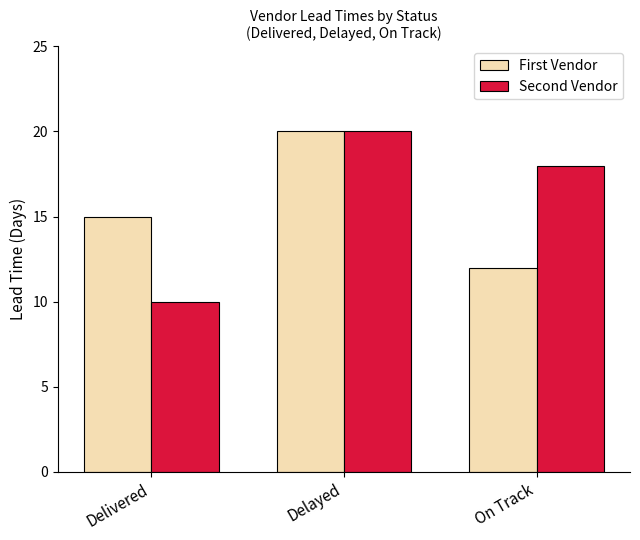

What is the spread (max minus min) of values at On Track?

6